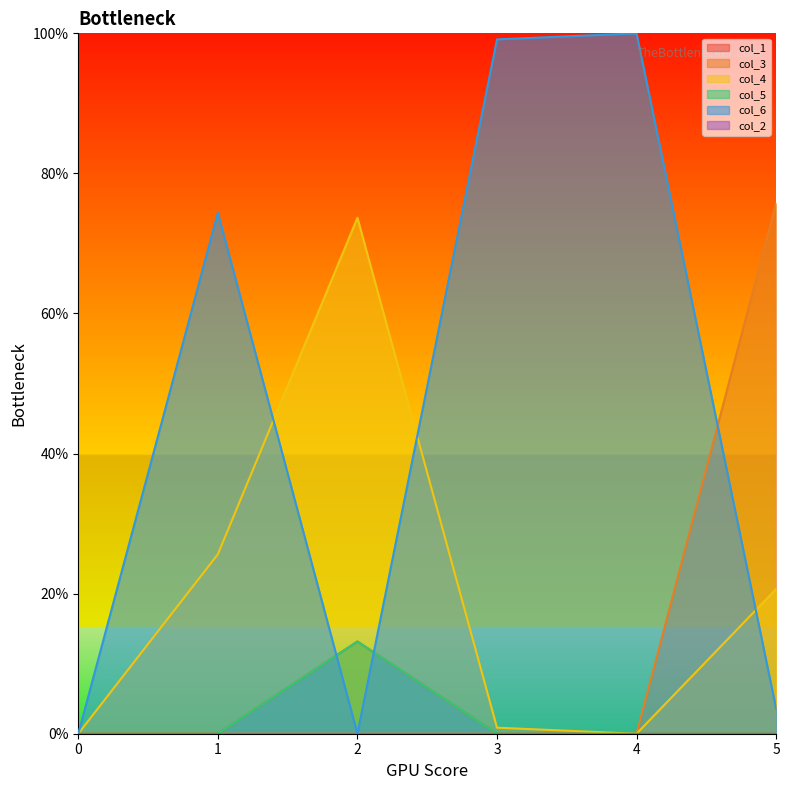

How many intersections are there between col_1 and col_6?

2